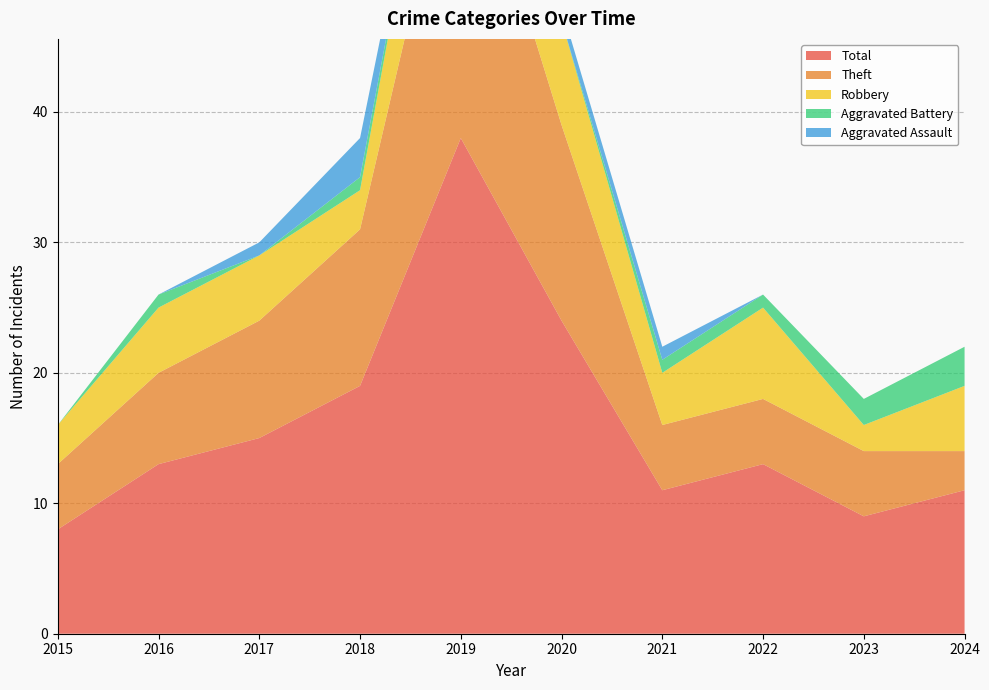

Reading right to left, transcribe all the data shown in this chart.

Robbery: 5	2	7	4	8	12	3	5	5	3
Theft: 3	5	5	5	15	26	12	9	7	5
Aggravated Assault: 0	0	0	1	1	0	3	1	0	0
Aggravated Battery: 3	2	1	1	0	0	1	0	1	0
Total: 11	9	13	11	24	38	19	15	13	8